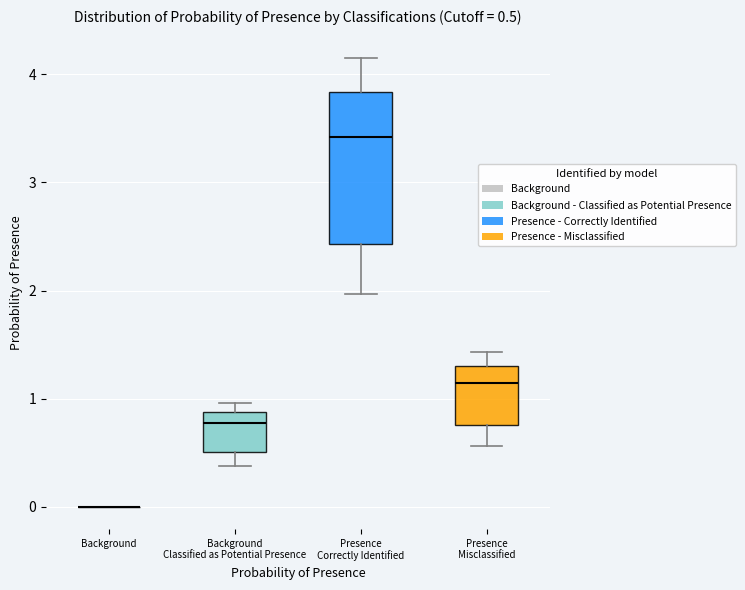

Which box is the tallest, from its lower edge to its upper edge?

Presence Correctly Identified